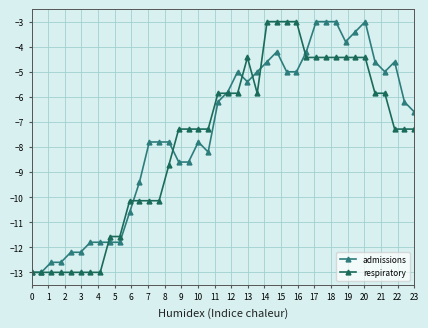

Does the chart display data point markers on the line(s)?

Yes